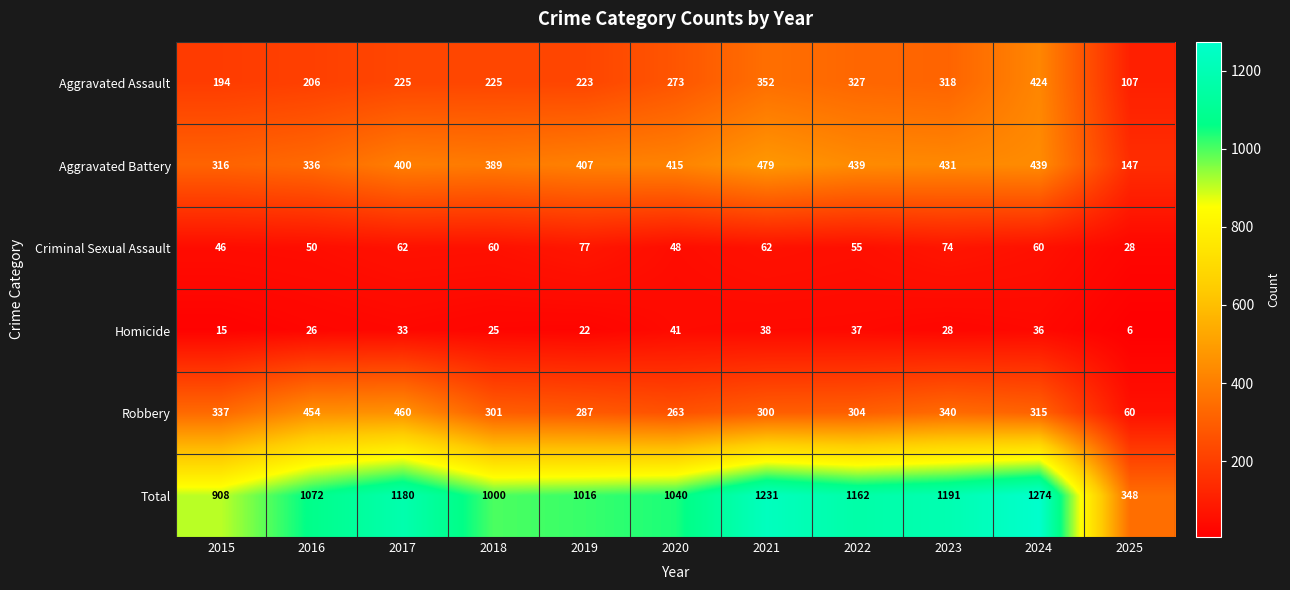

At 2020, list the series in order from smallest to largest.

Homicide, Criminal Sexual Assault, Robbery, Aggravated Assault, Aggravated Battery, Total